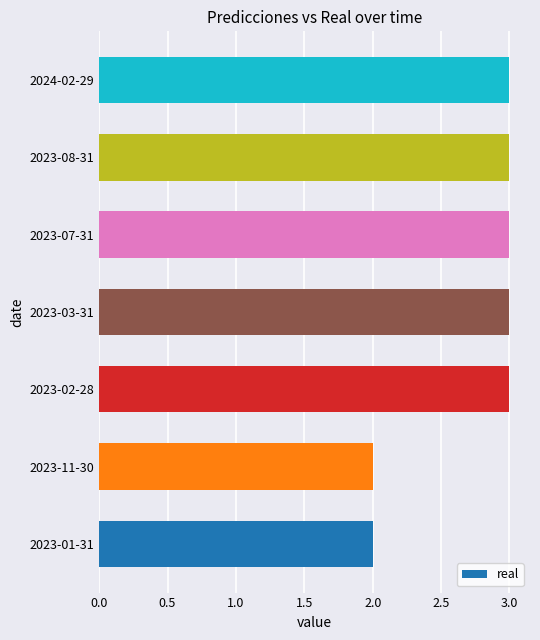

The chart shows a value of 4 at 2023-07-31. True or false?

False